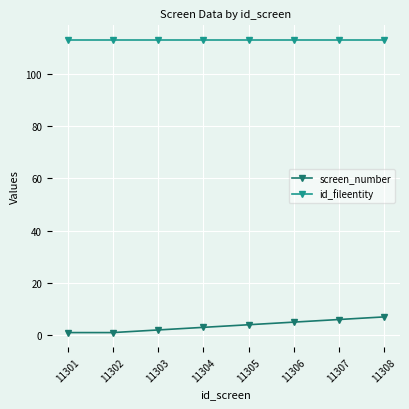

At how many categories does at least one series exceed 66?

8